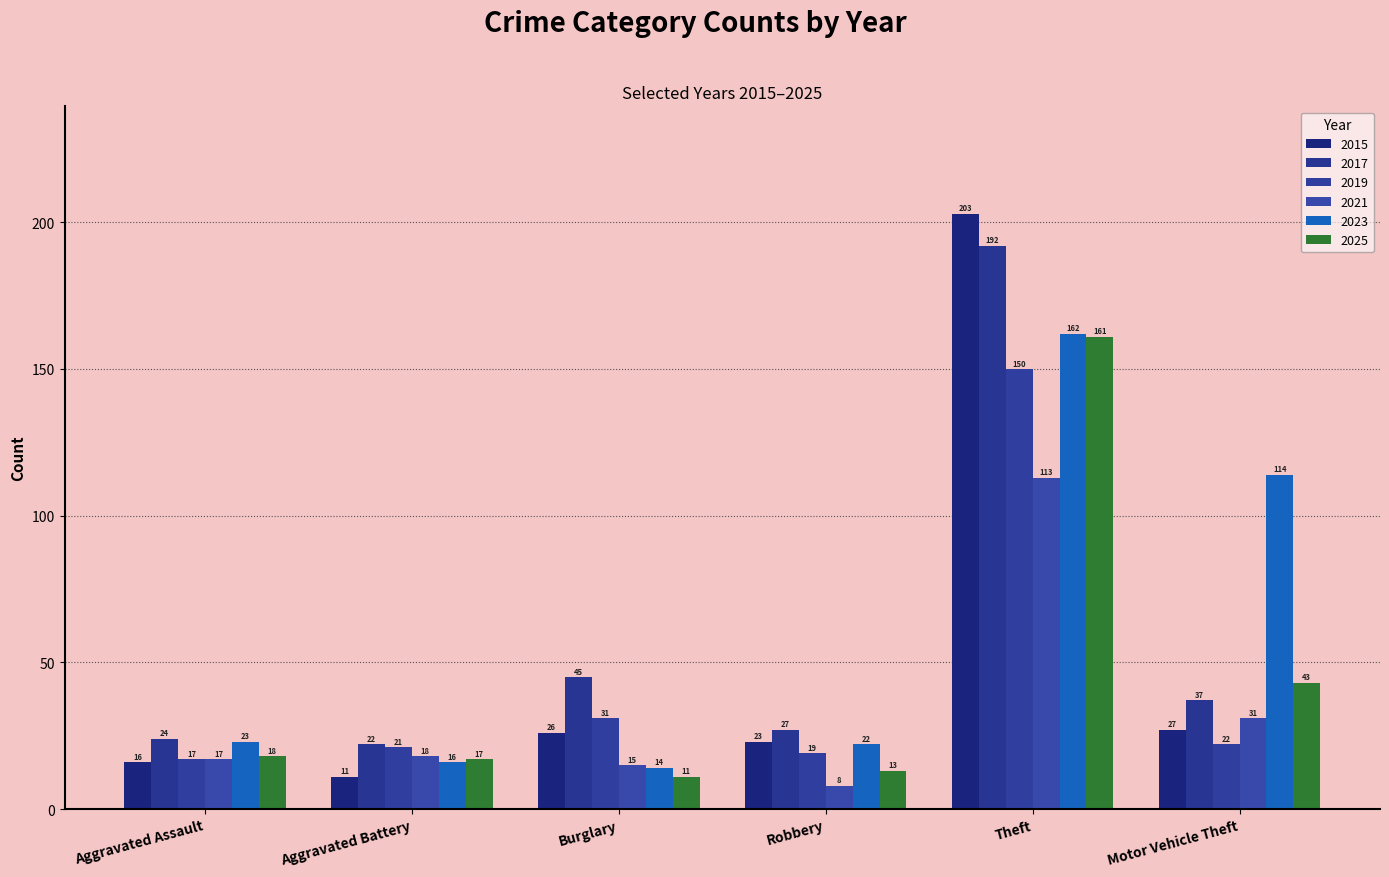

At how many categories does at least one series exceed 29?

3